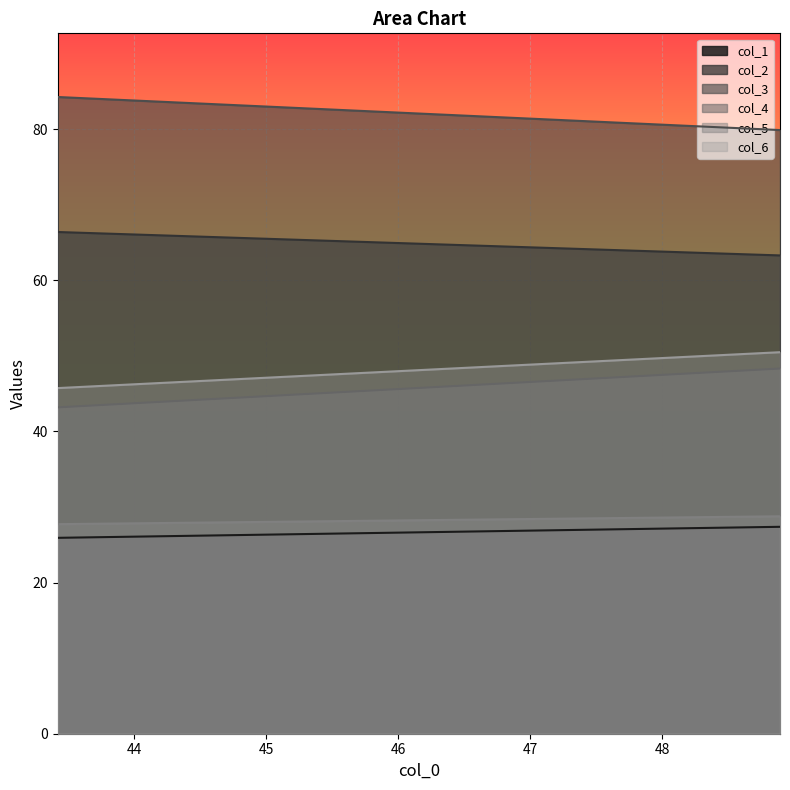

At which label does col_4 reach its peak?

48.890625